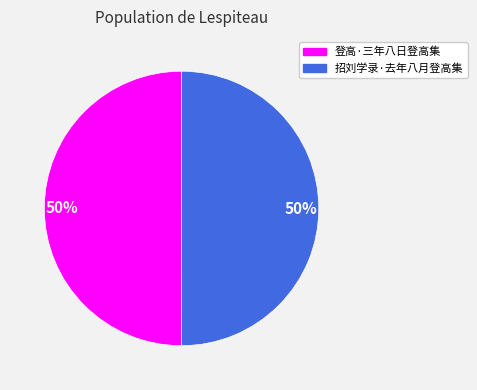

To the nearest percent, what is the average slice percentage?

50%